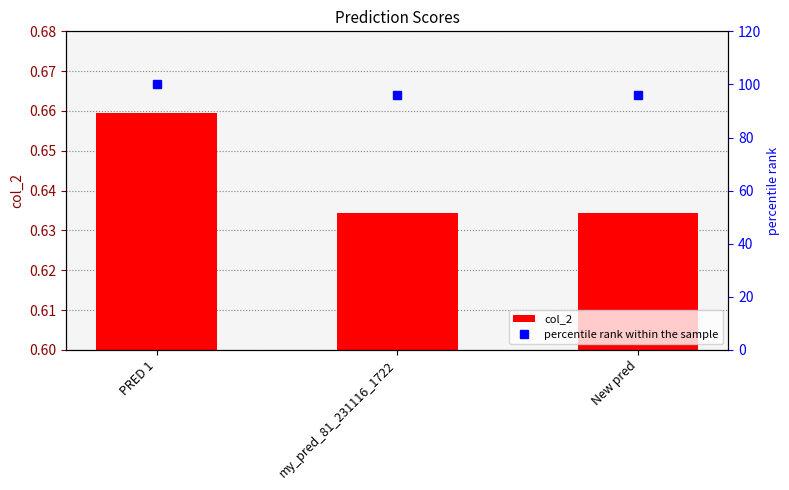

Which category has the highest value across all series?

PRED 1